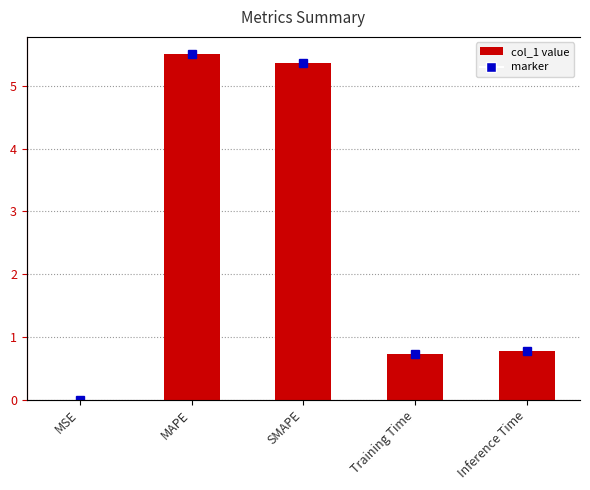

Between MAPE and MSE, which is larger?

MAPE